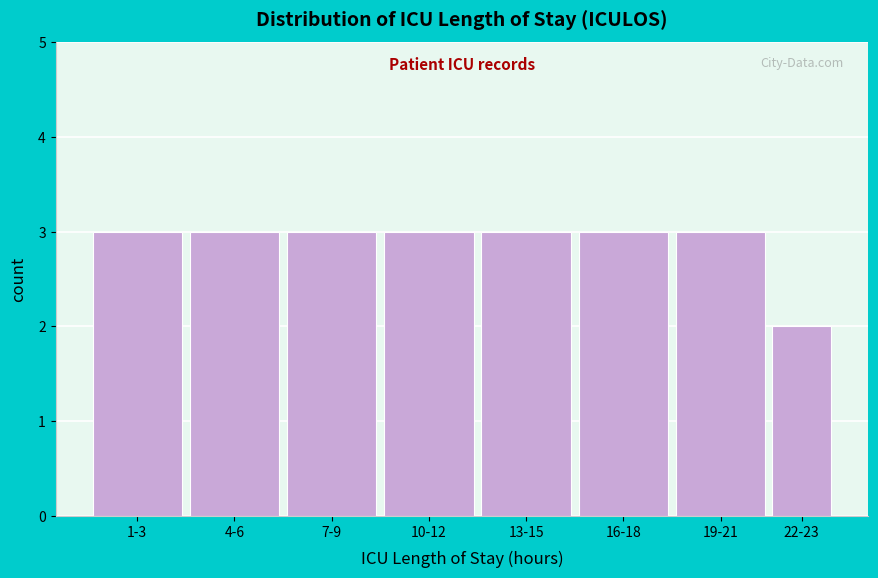

Reading left to right, list all the values displayed in this chart.

3	3	3	3	3	3	3	2